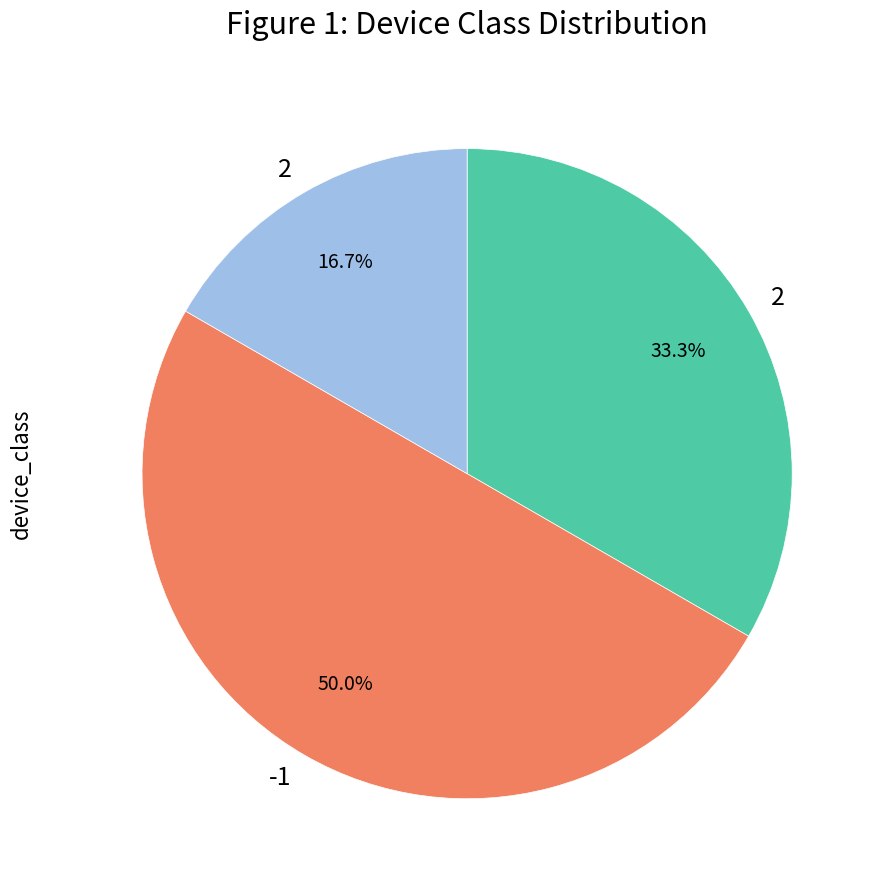

Count the number of slices in the pie.

3